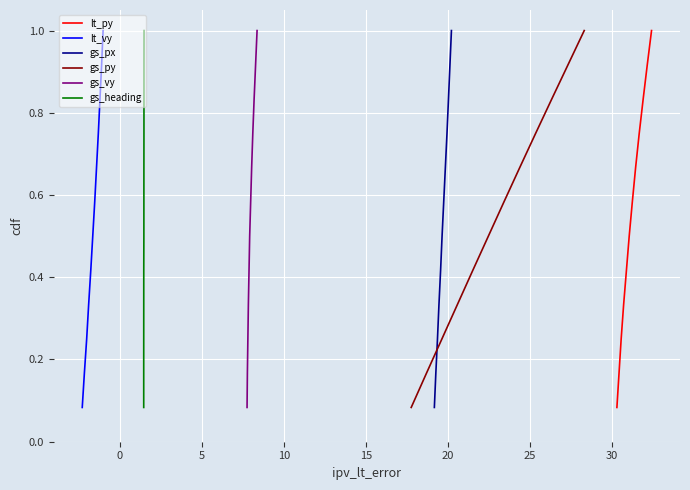

True or false: lt_py has more than 1 interior local peaks.

False